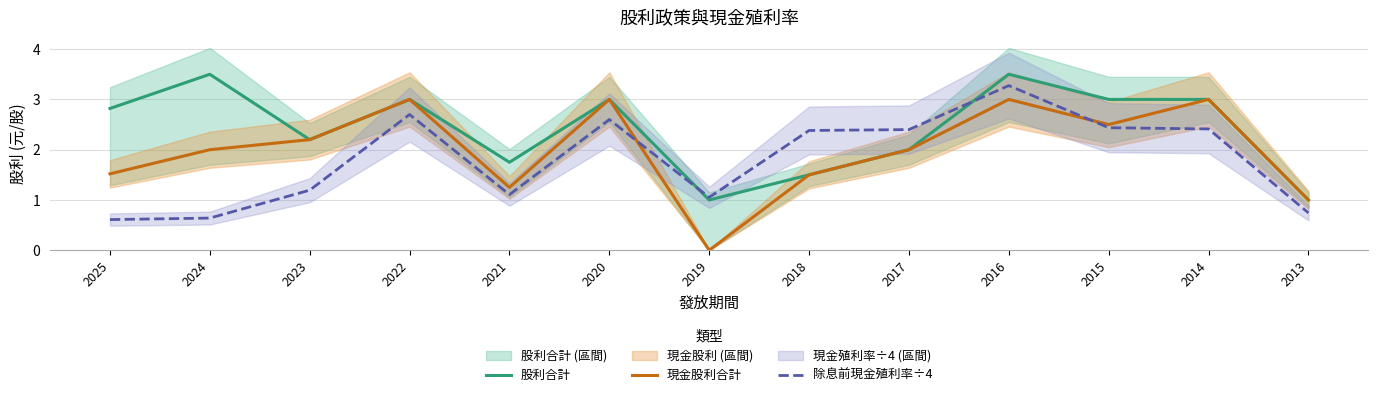

What is the total value across all series at 2024?

6.1